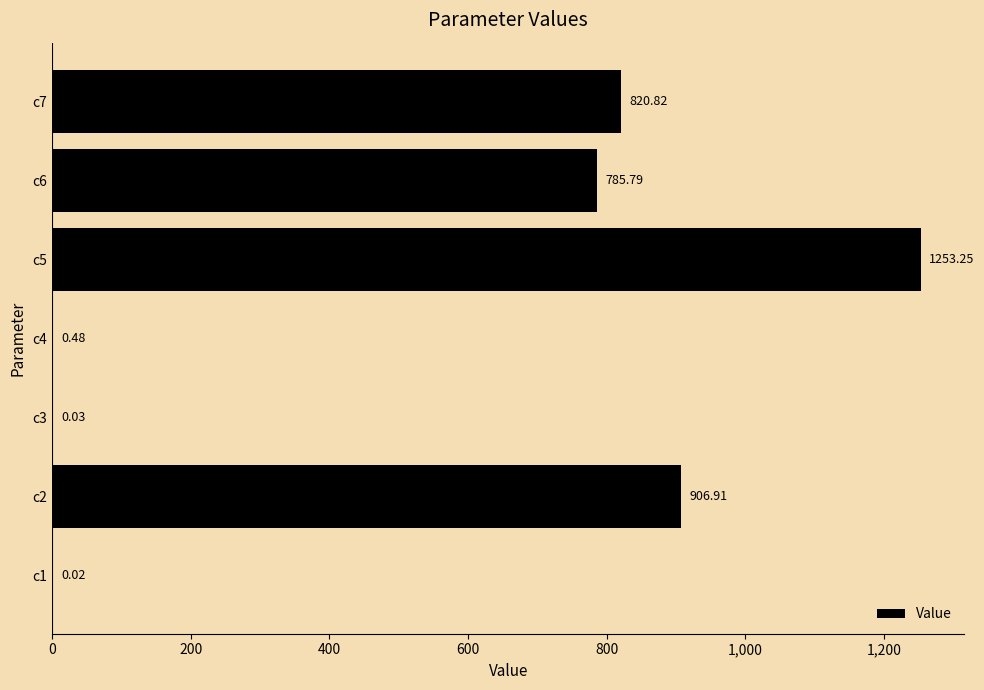

What is the sum of the values at c4 and c7?

821.3